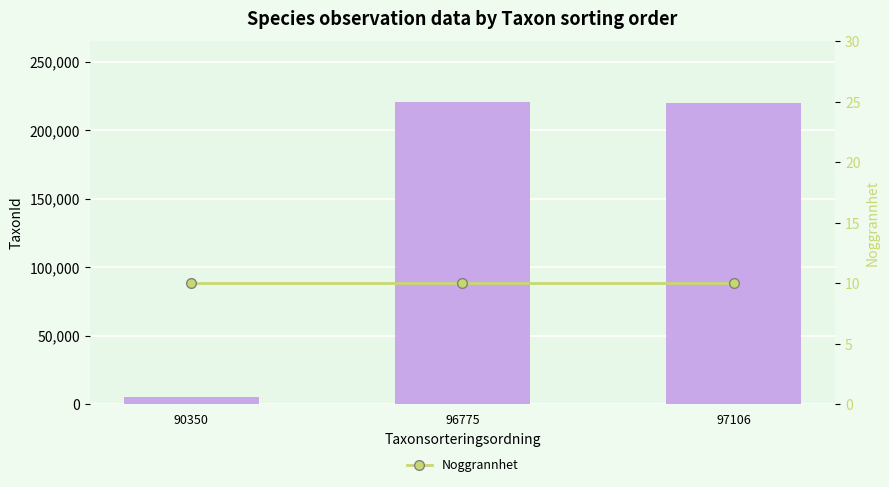

Which series changed the most between 96775 and 97106?

Taxonsorteringsordning